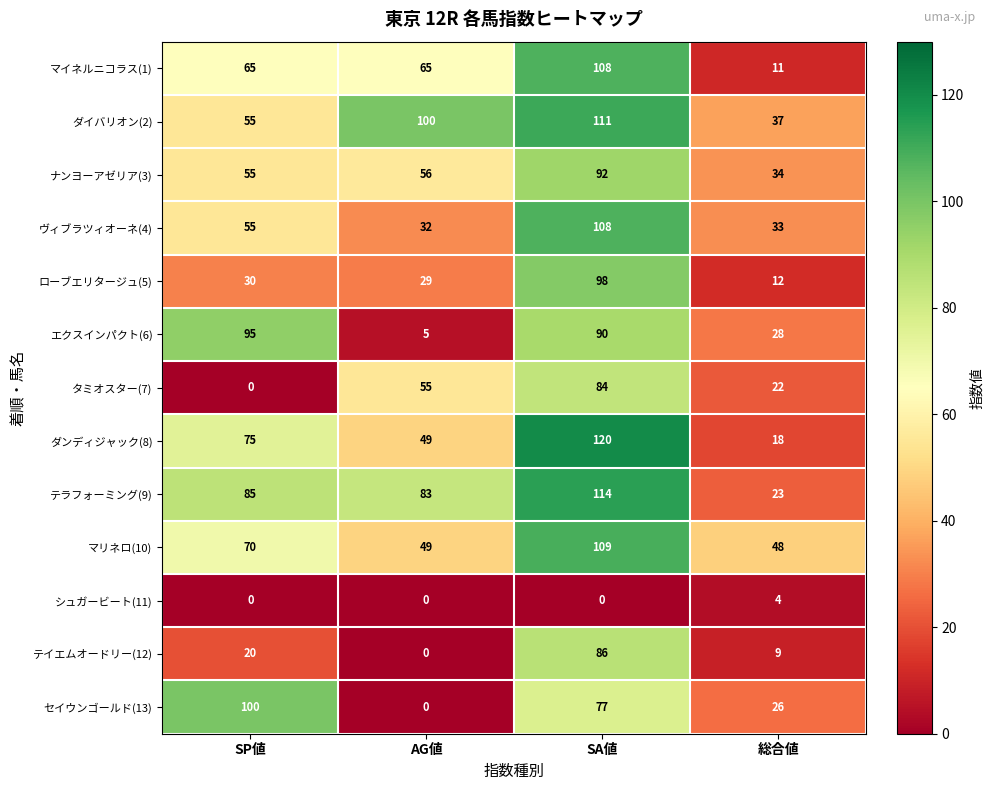

At which label does シュガービート(11) reach its peak?

総合値